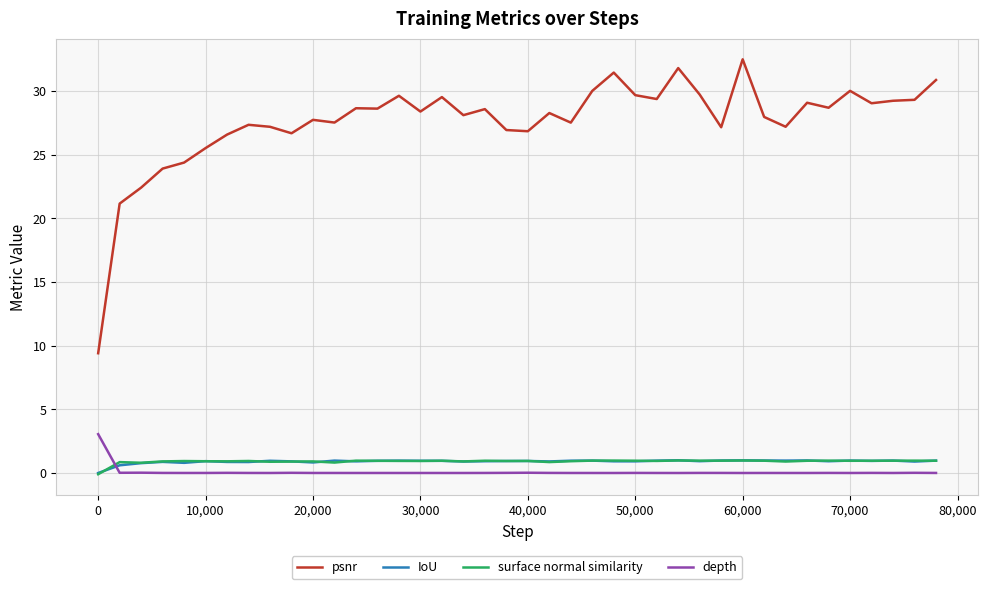

Which series has the largest range (max minus min)?

psnr